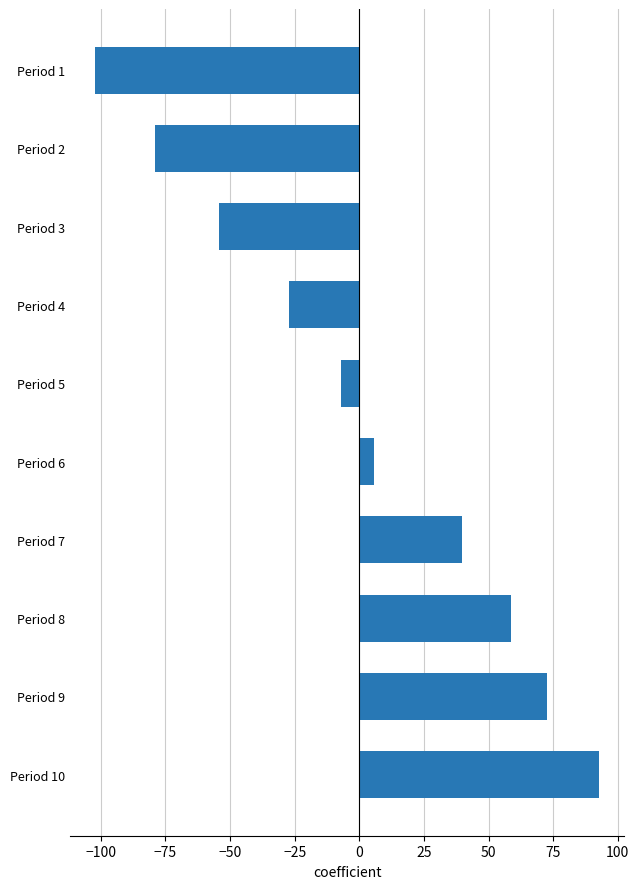

What is the minimum value shown in the chart?

-102.2